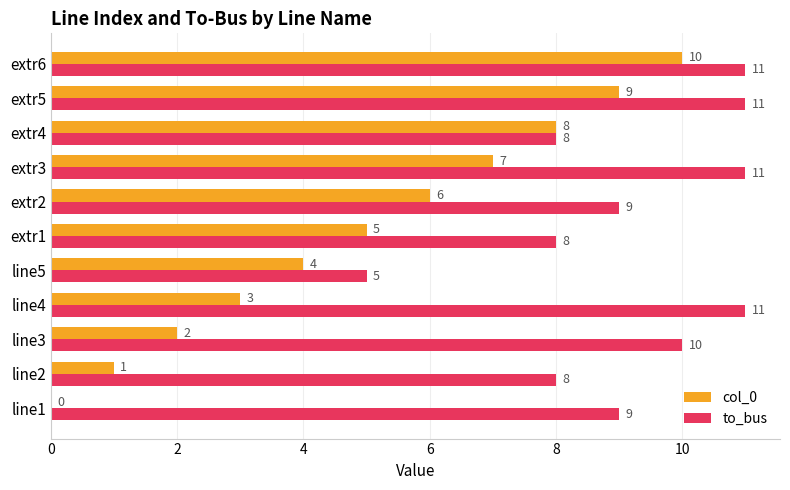

At which label is col_0 closest to 5?

extr1